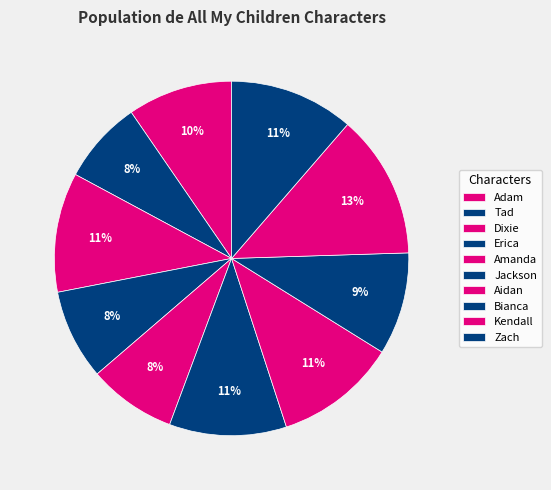

True or false: Dixie accounts for 11% of the total.

True